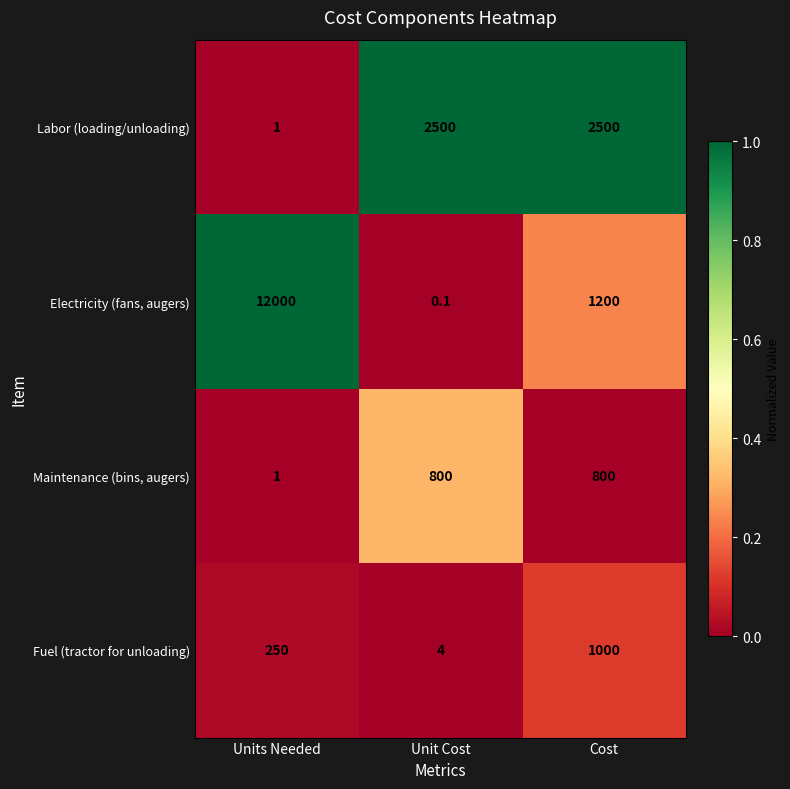

Which category has the highest value across all series?

Units Needed